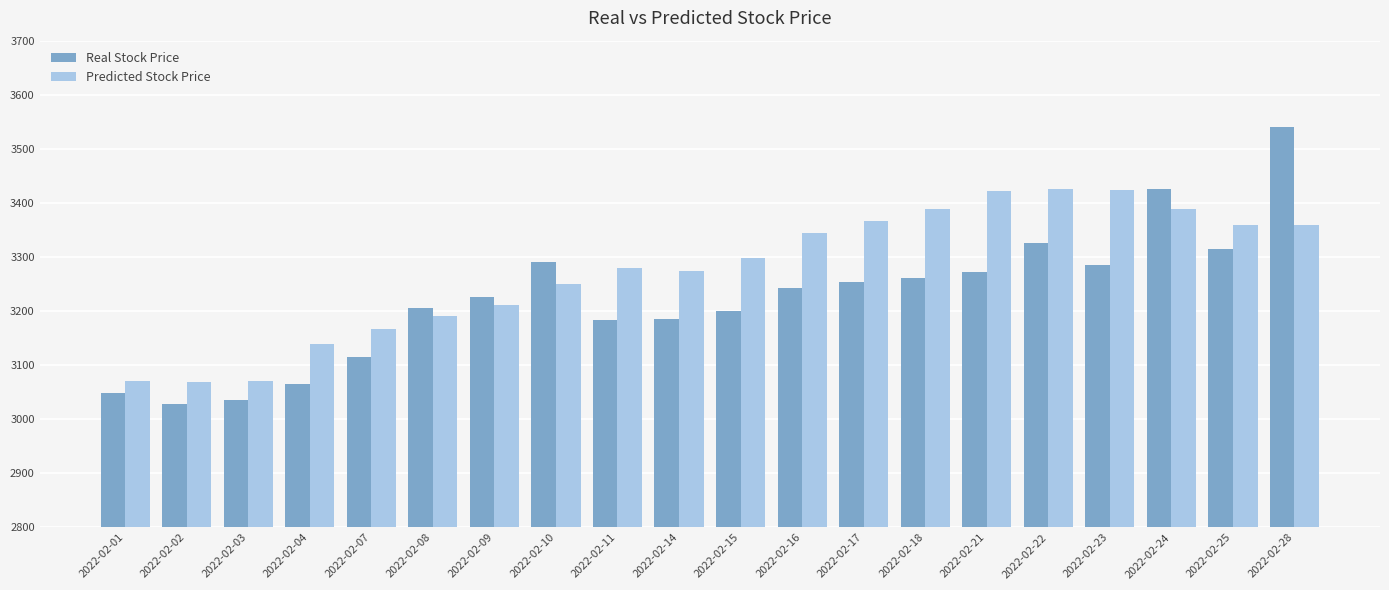

Read the Real Stock Price value at 2022-02-24.

3425.0